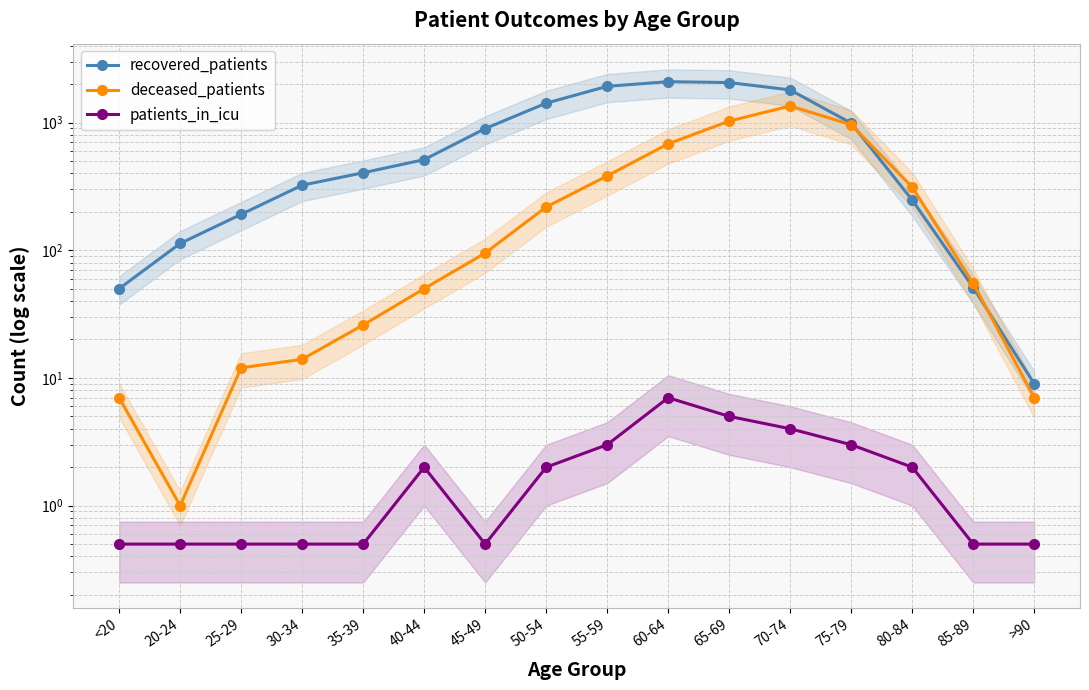

What position from the left is 20-24?

2